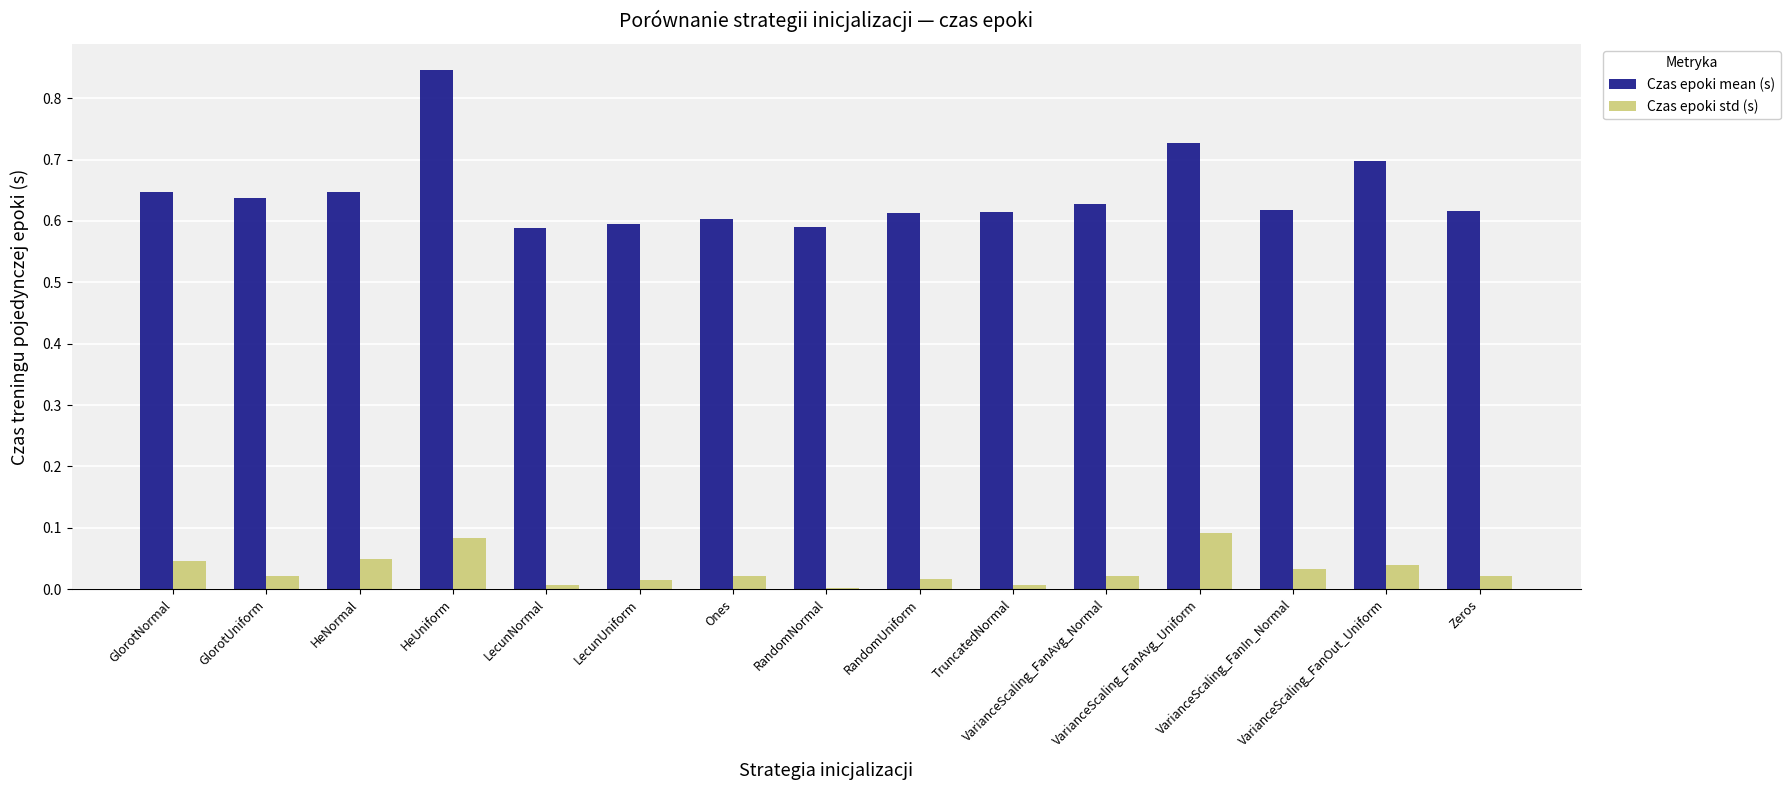

What is the sum of all Czas epoki std (s) values?

0.5